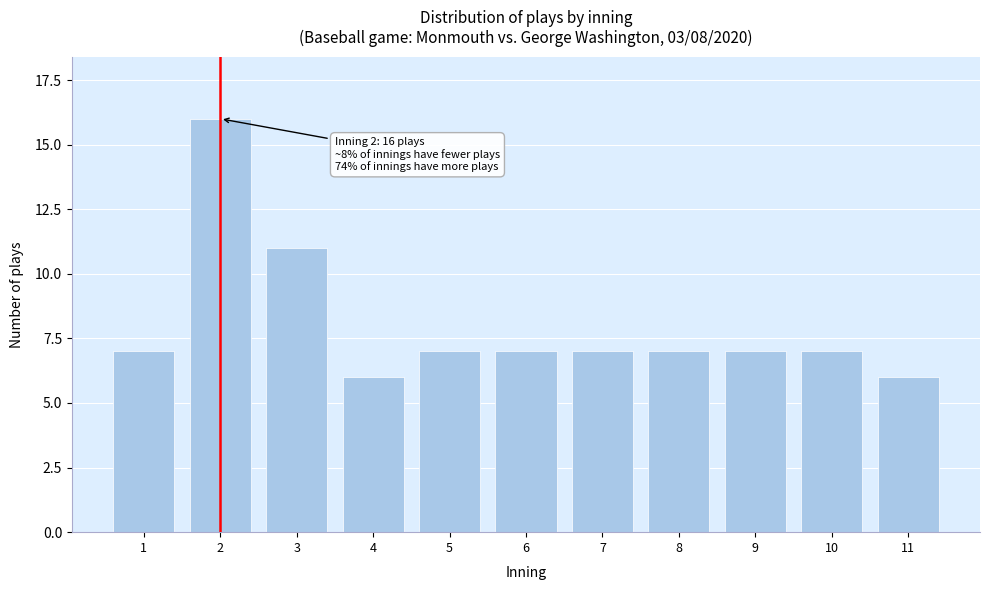

Reading left to right, extract all data points from this chart.

1=7	2=16	3=11	4=6	5=7	6=7	7=7	8=7	9=7	10=7	11=6